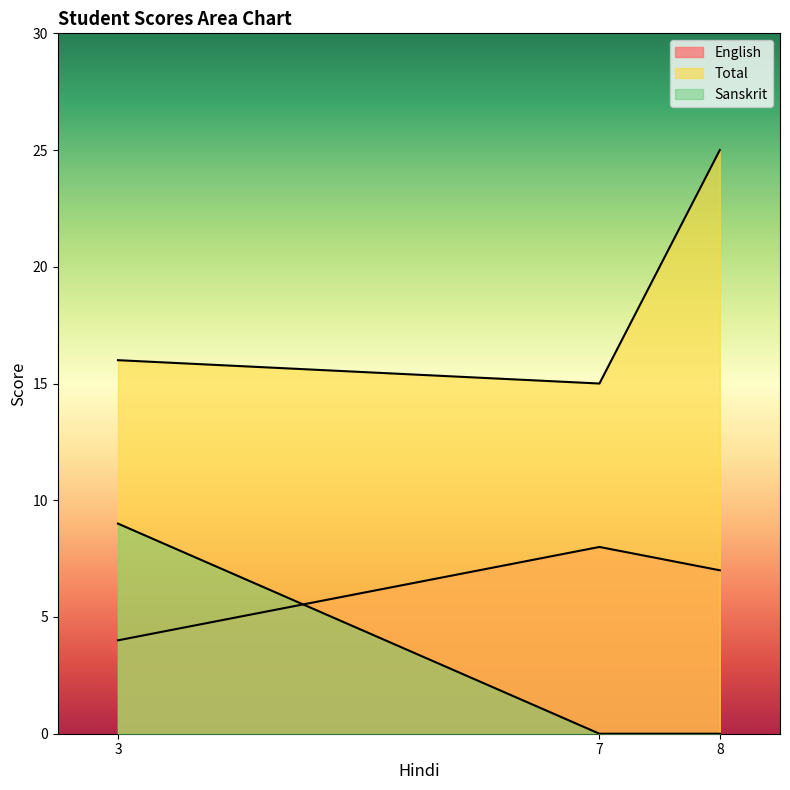

Which series has the largest total across all categories?

Total